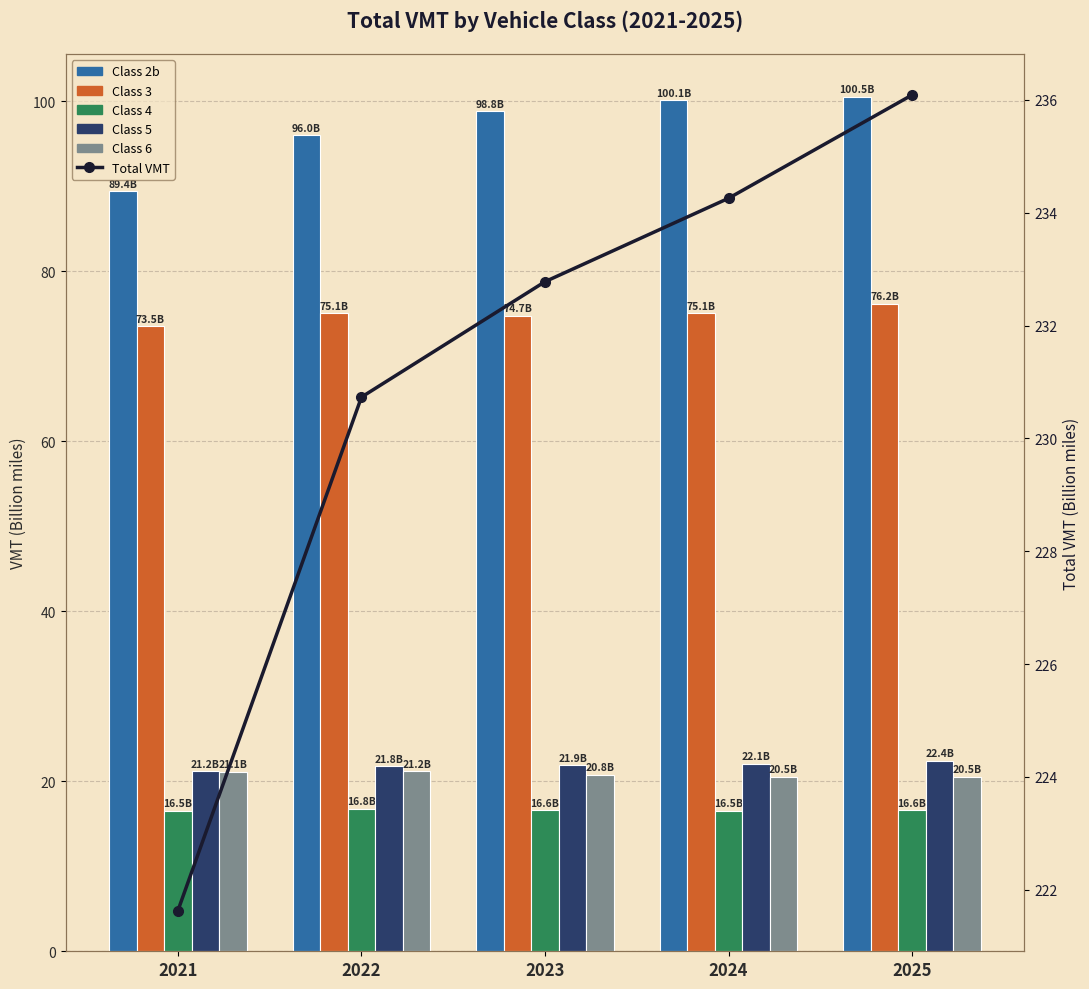

Which category has the highest value in the Class 6 series?

2022